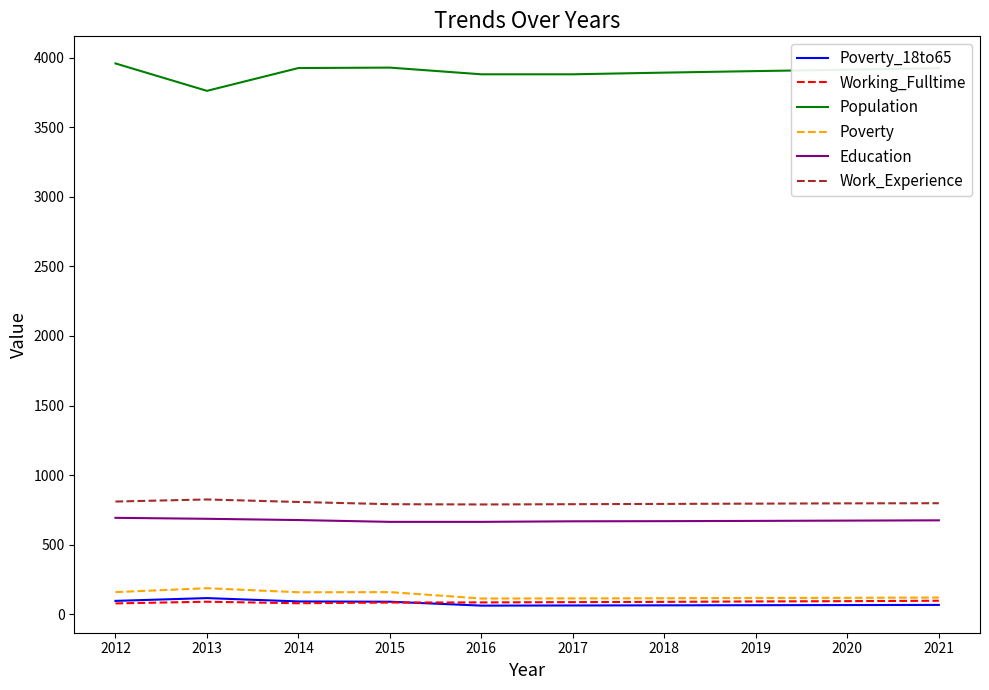

What is the maximum value for Education?

693